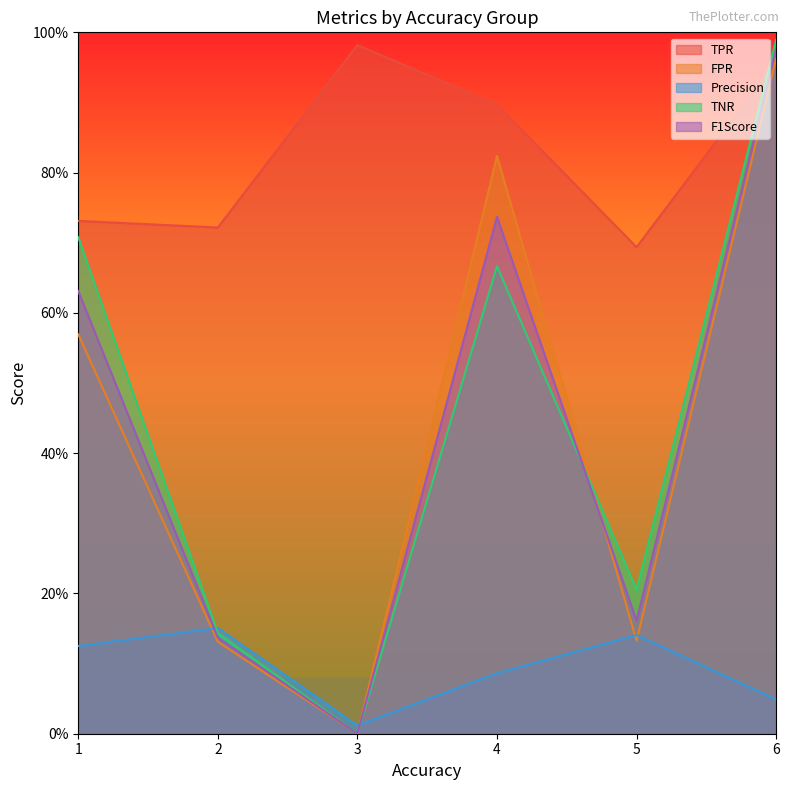

How many categories are shown in the chart?

6